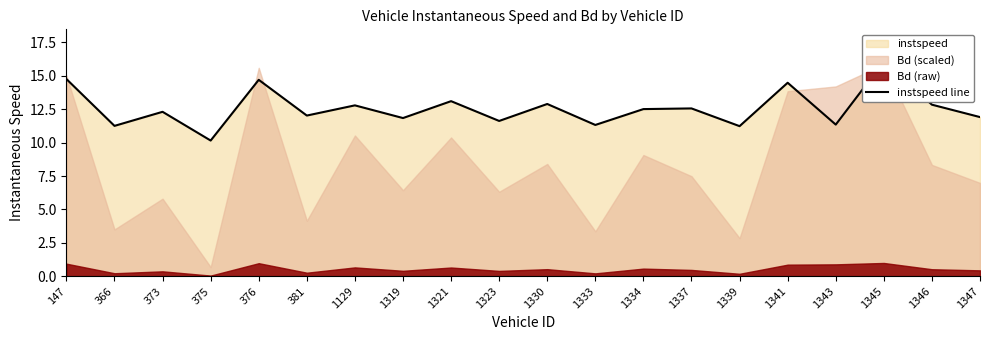

At which category does the data reach its first local peak?

373